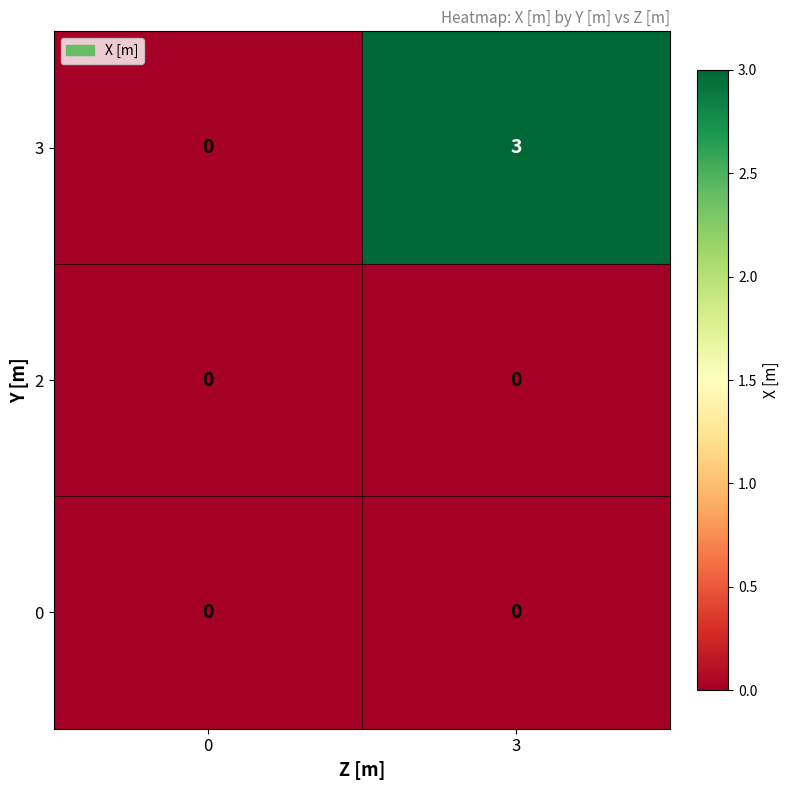

The value of 3 at 3 is 3. True or false?

True